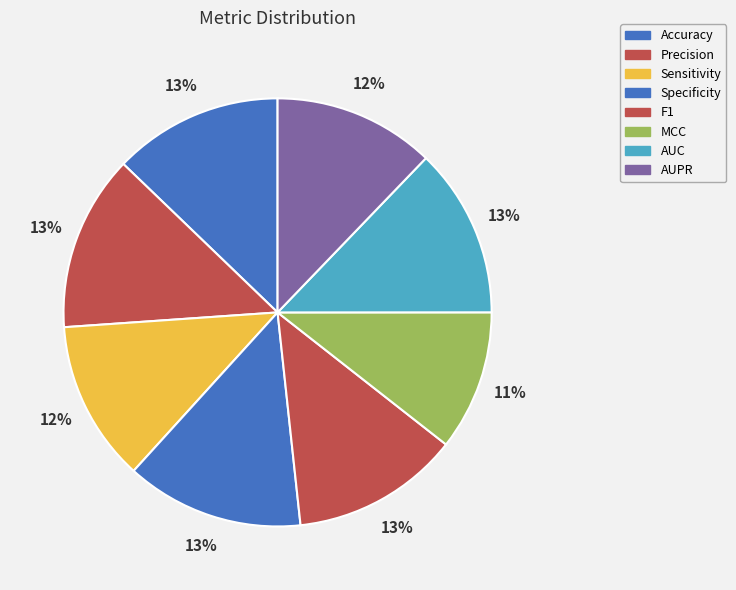

Which slice is the largest?

Specificity